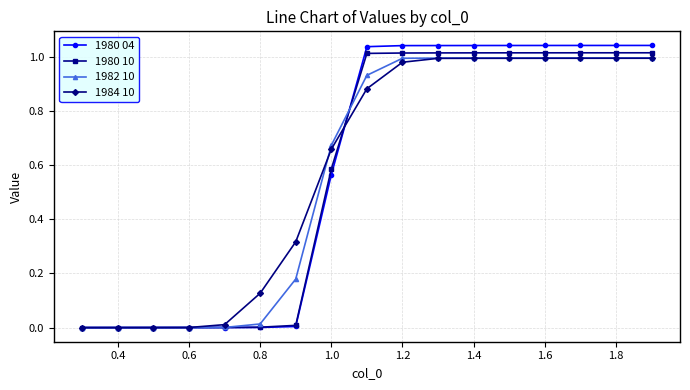

How many data points in 1980 10 are less than 1?

8